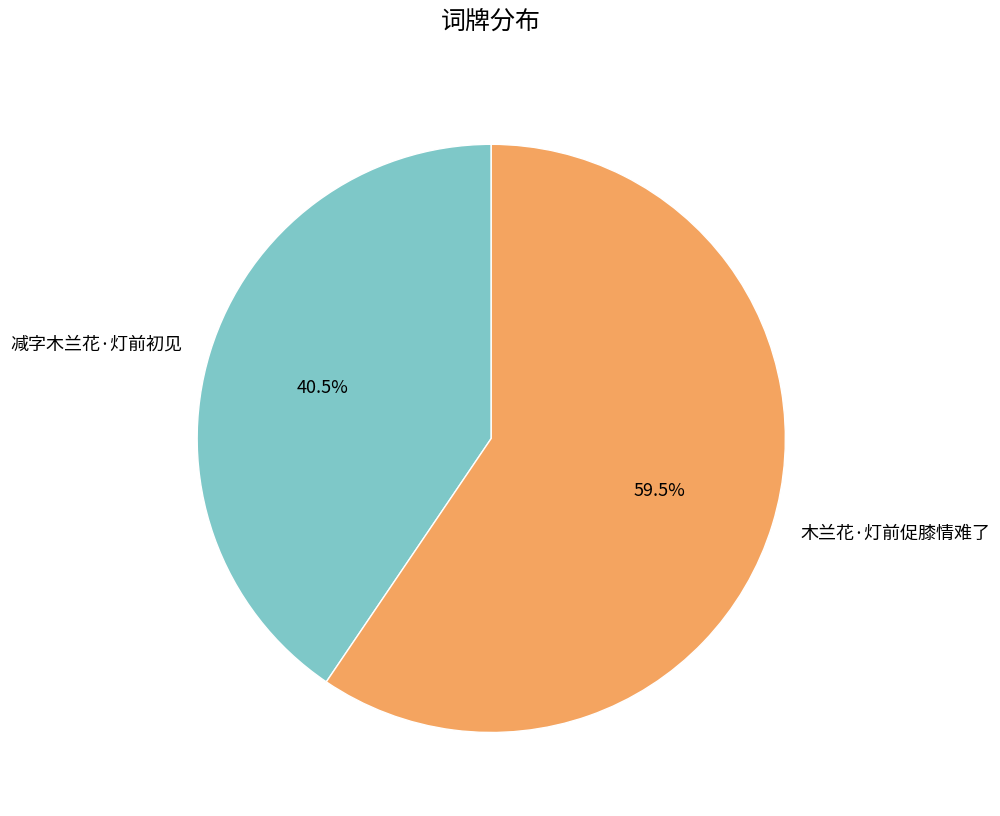

Rank the categories by value from lowest to highest.

减字木兰花·灯前初见, 木兰花·灯前促膝情难了